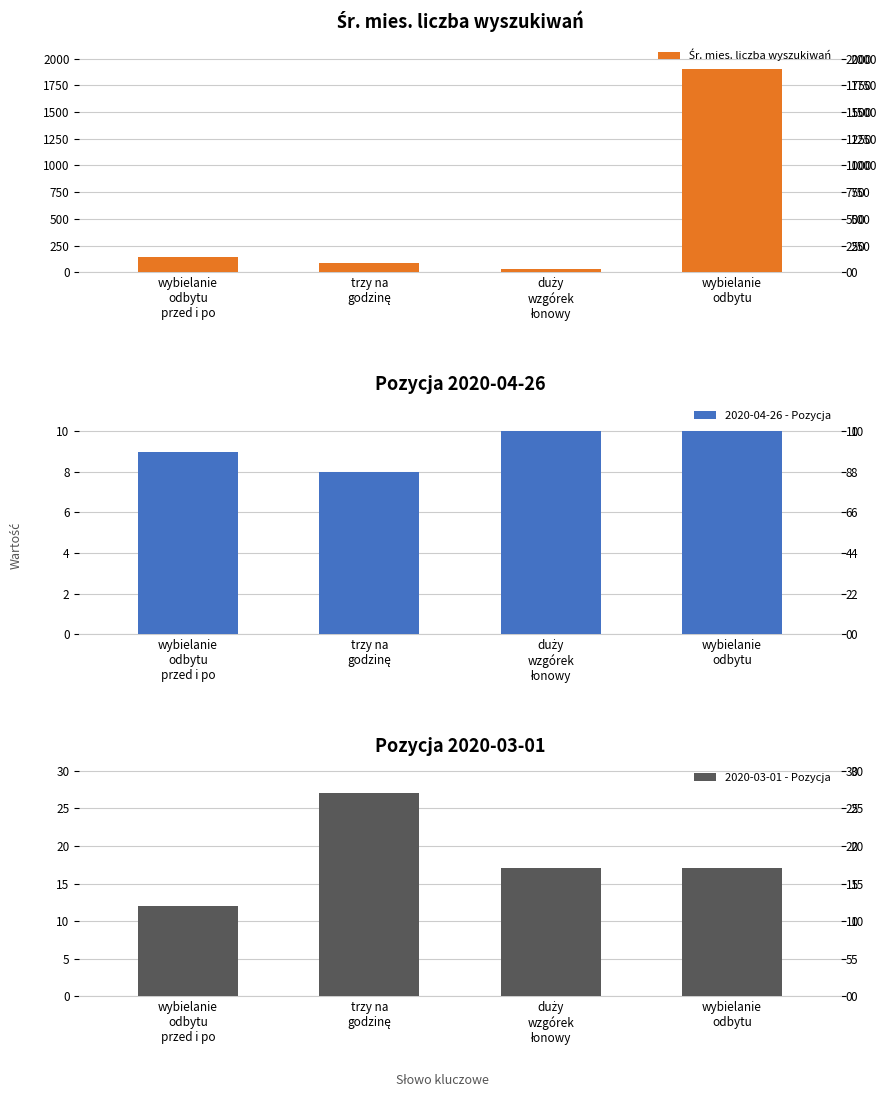

What is the value of the 2020-04-26 - Pozycja bar at the 4th from the left?

10